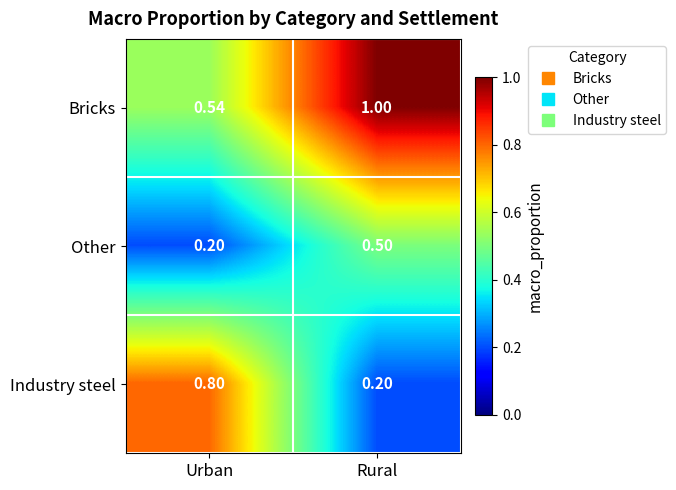

Where is Other nearest to the value 0?

Urban